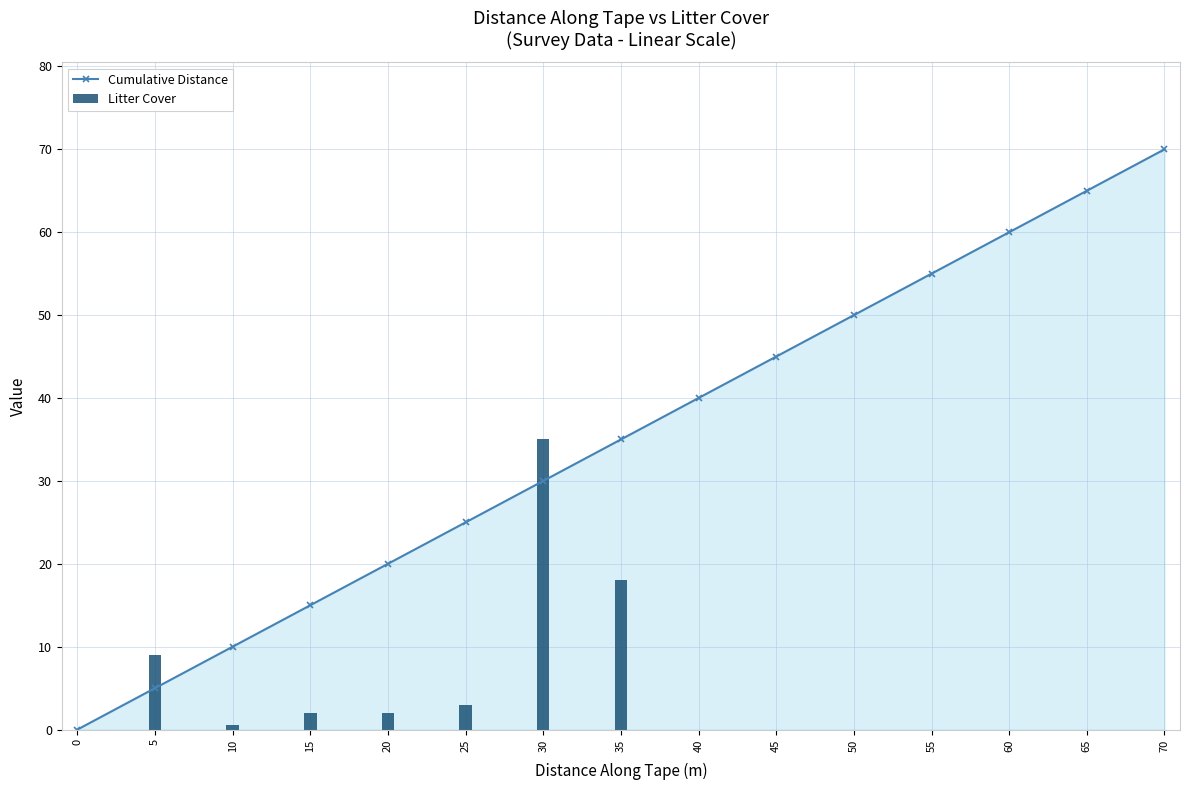

Reading right to left, extract all data points from this chart.

Cumulative Distance: 70.0	65.0	60.0	55.0	50.0	45.0	40.0	35.0	30.0	25.0	20.0	15.0	10.0	5.0	0.0
Litter Cover: 0.0	0.0	0.0	0.0	0.0	0.0	0.0	18.0	35.0	3.0	2.0	2.0	0.5	9.0	0.0